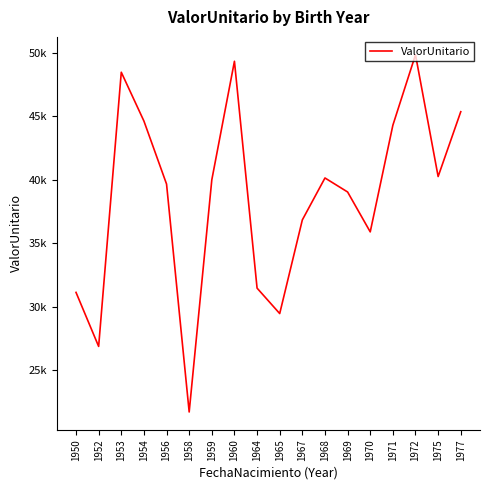

At which category does the chart reach its minimum across all series?

1958